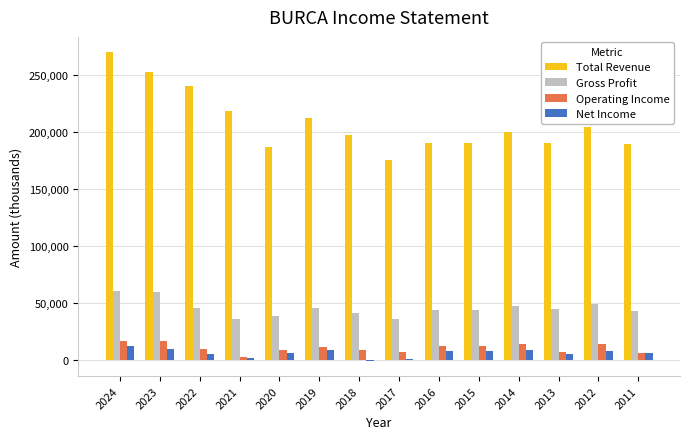

The Gross Profit series shows 25530 at 2020. True or false?

False